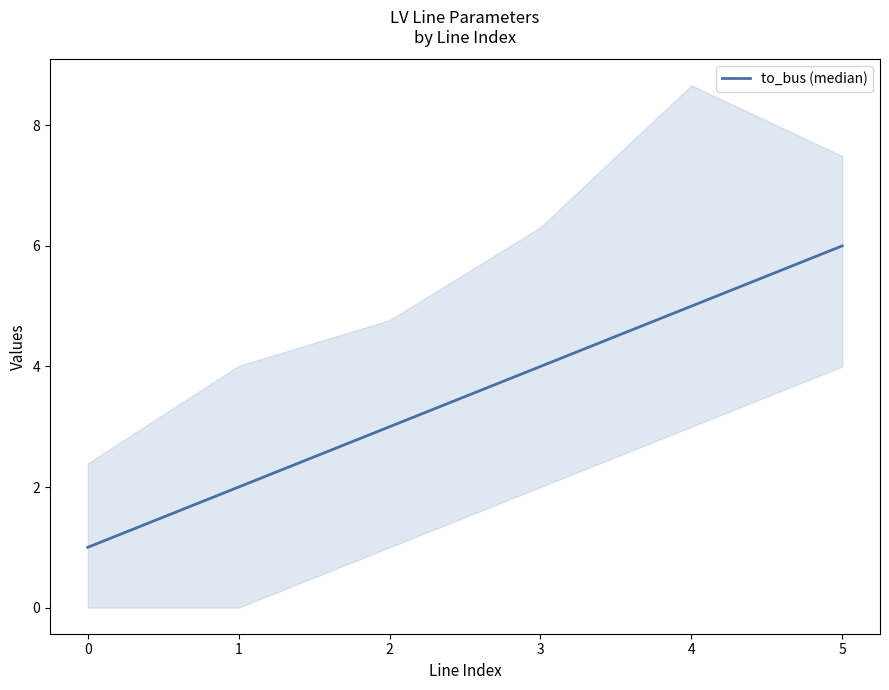

What is the value of the 6th point from the left?

6